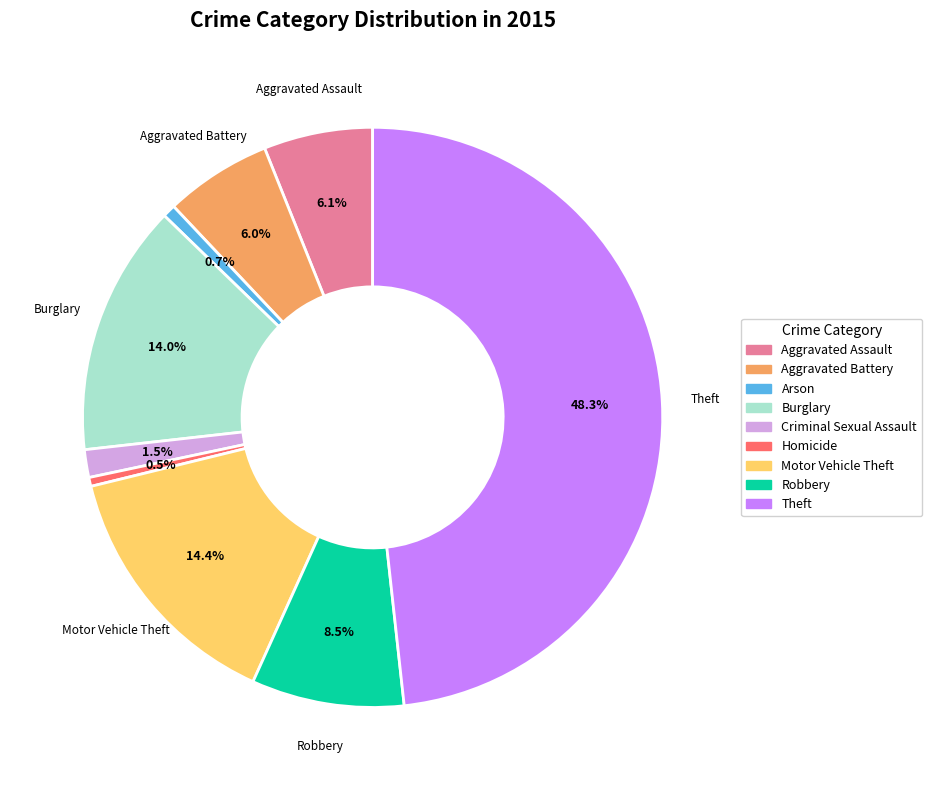

To the nearest percent, what is the difference between the Criminal Sexual Assault and Homicide slice percentages?

1%